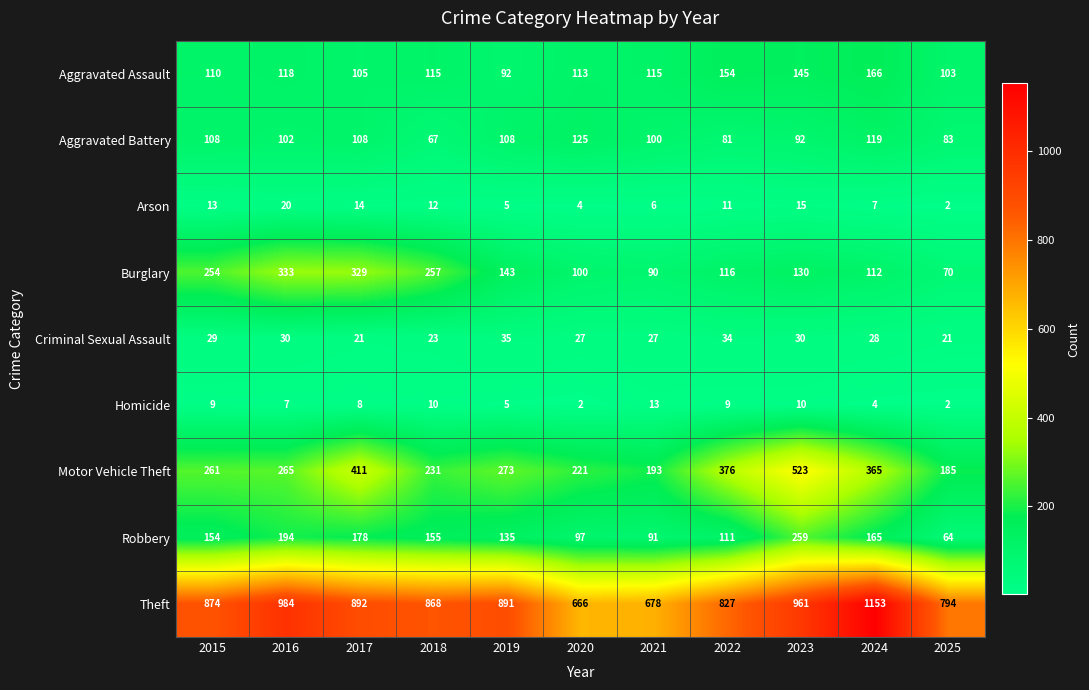

What is the total value across all series at 2018?

1738